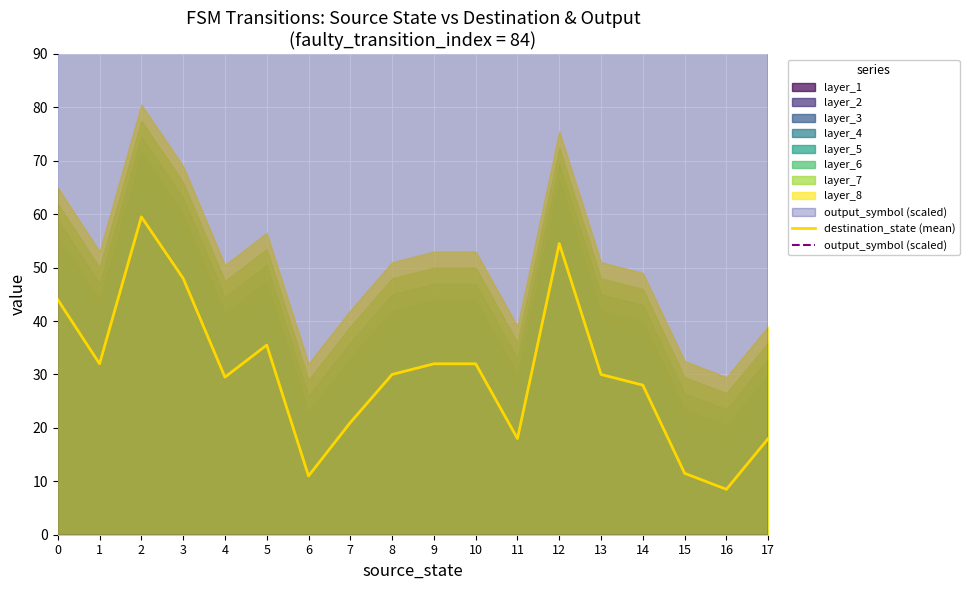

What is the difference between the highest and lowest values at 4?

265.5